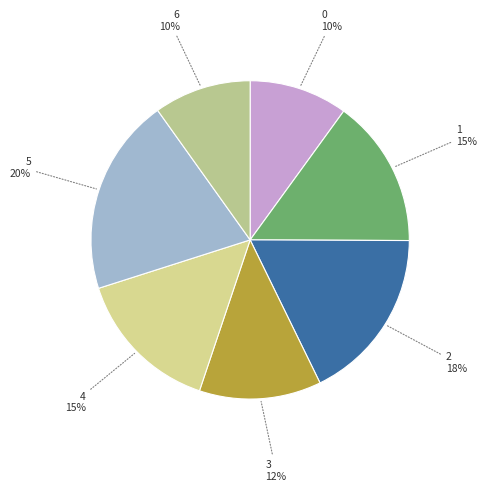

Which category has the biggest portion of the pie?

5